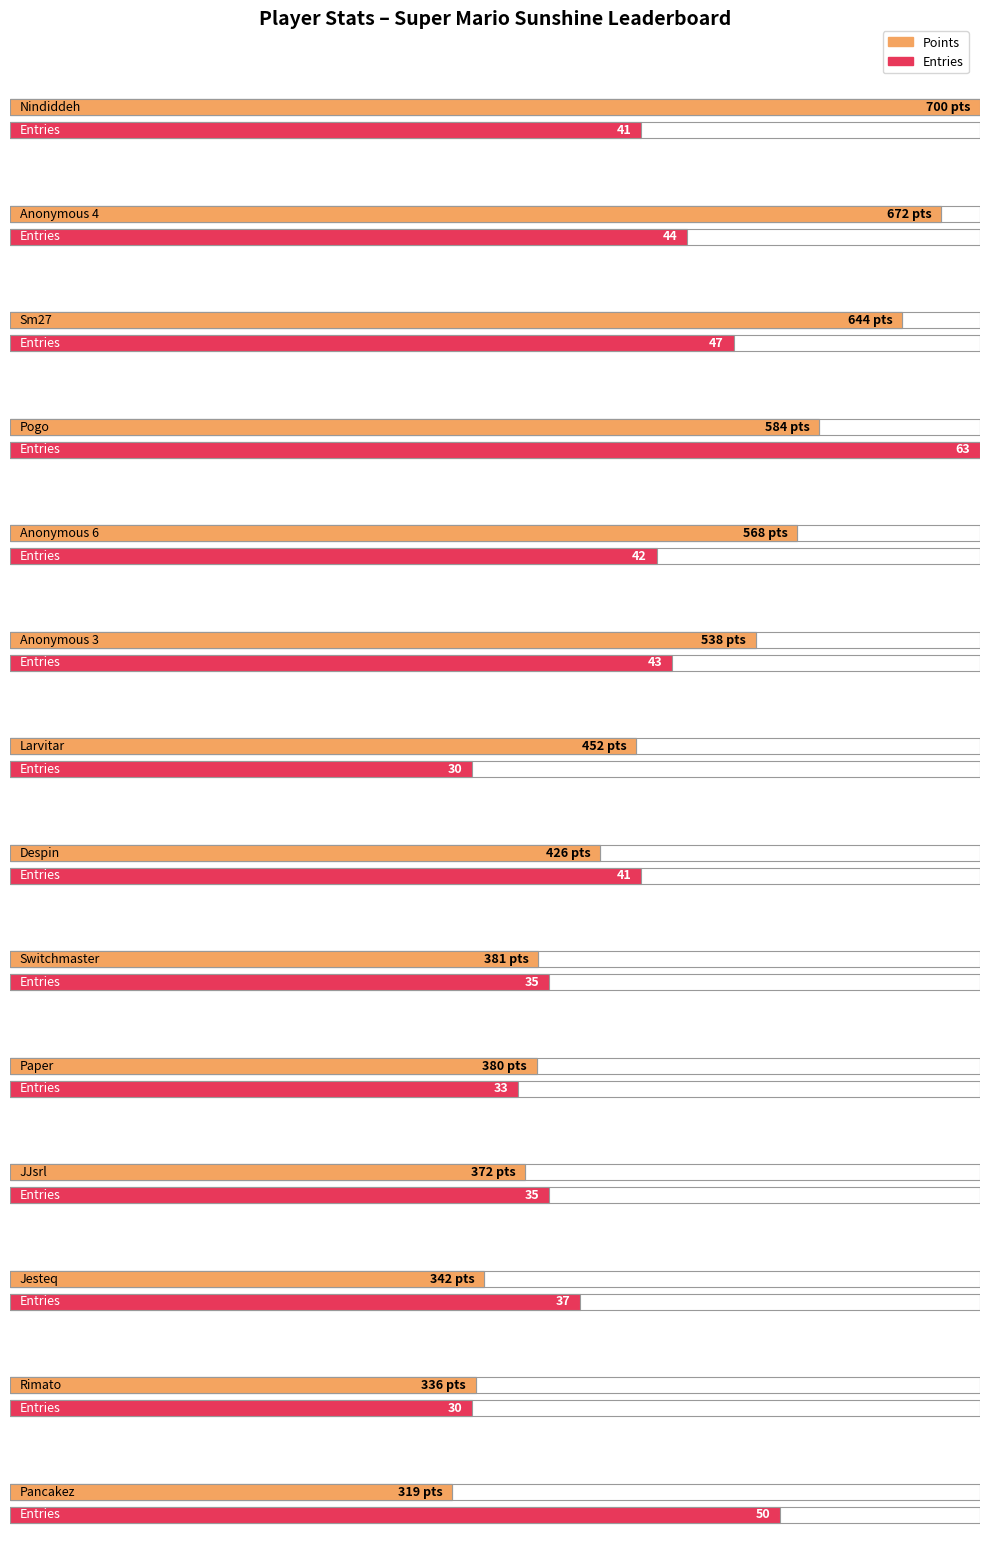

What is the value of the Points bar at the 8th from the left?

426